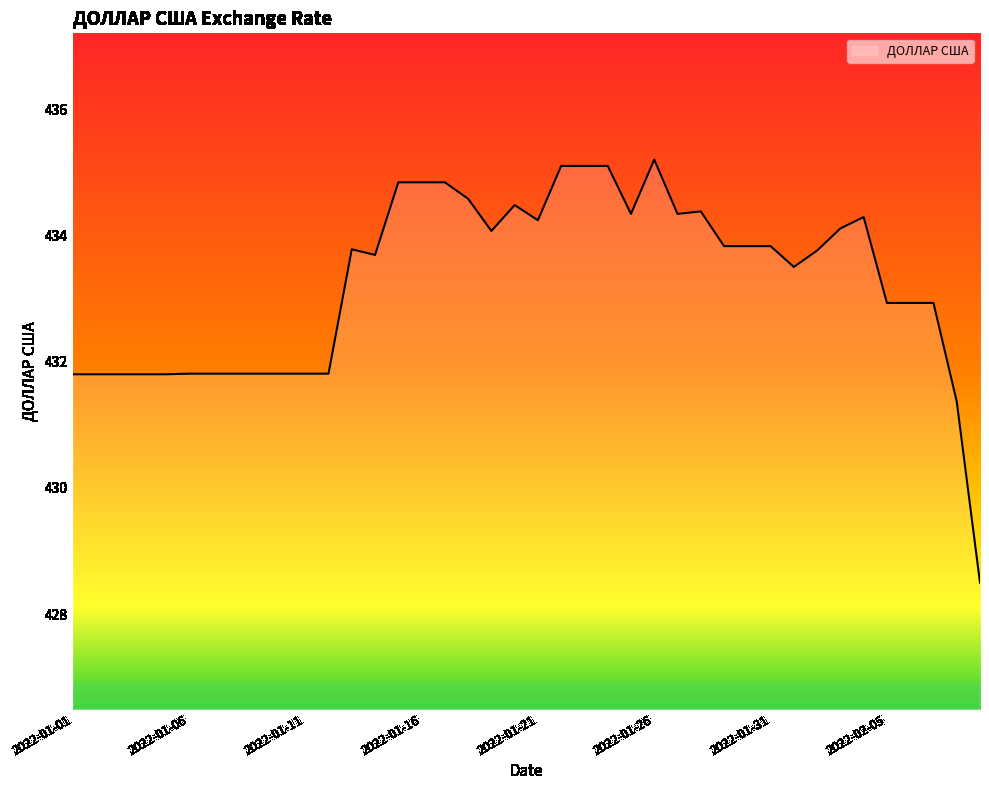

What is the difference between the maximum and minimum values?

6.7